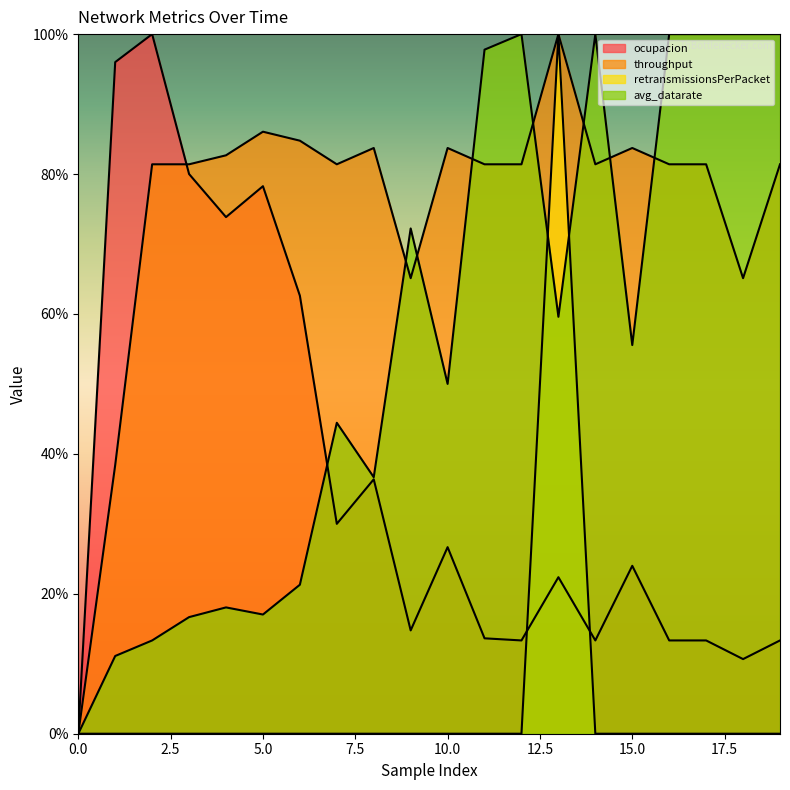

What is the spread (max minus min) of values at 14?

1.0